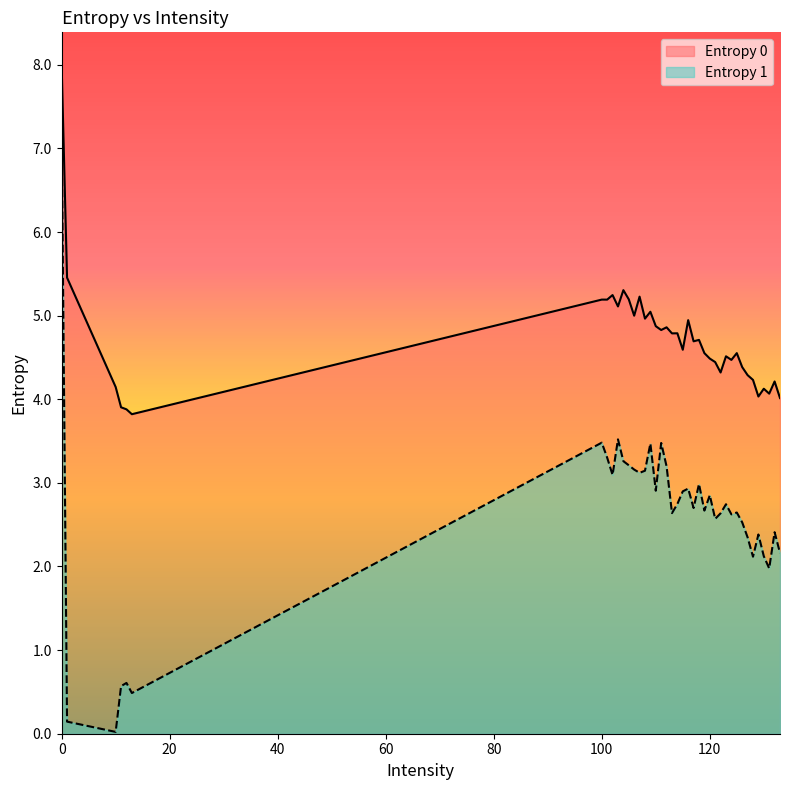

What is the value of the Entropy 0 point at the 12th from the left?

5.2